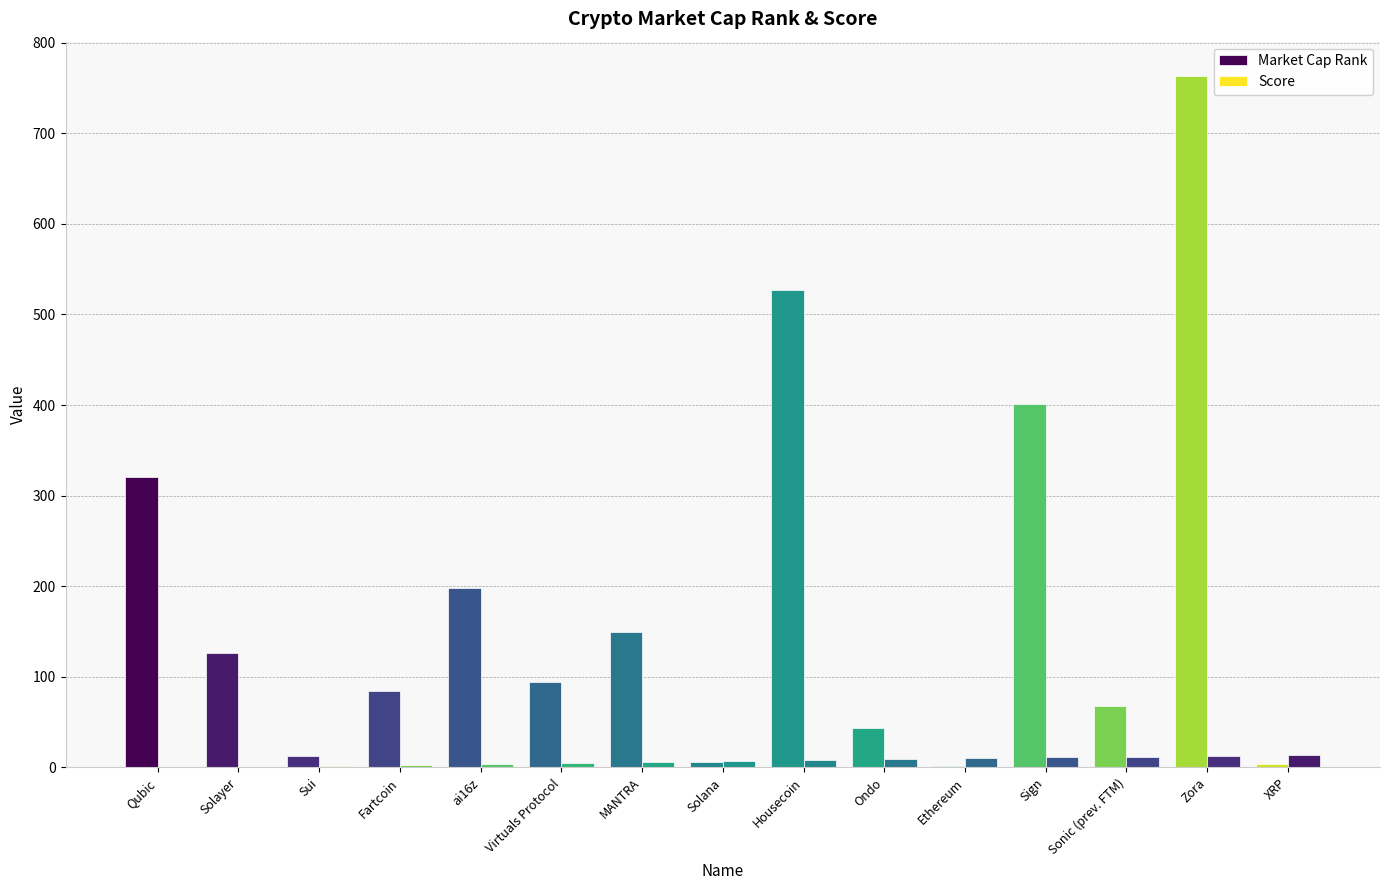

Count the number of data series in this chart.

2